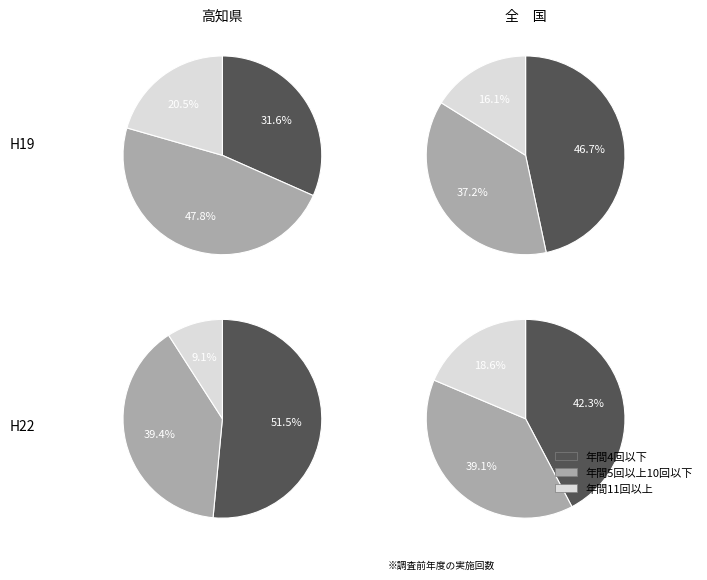

Is the sum of 4 and 9 greater than half?

No